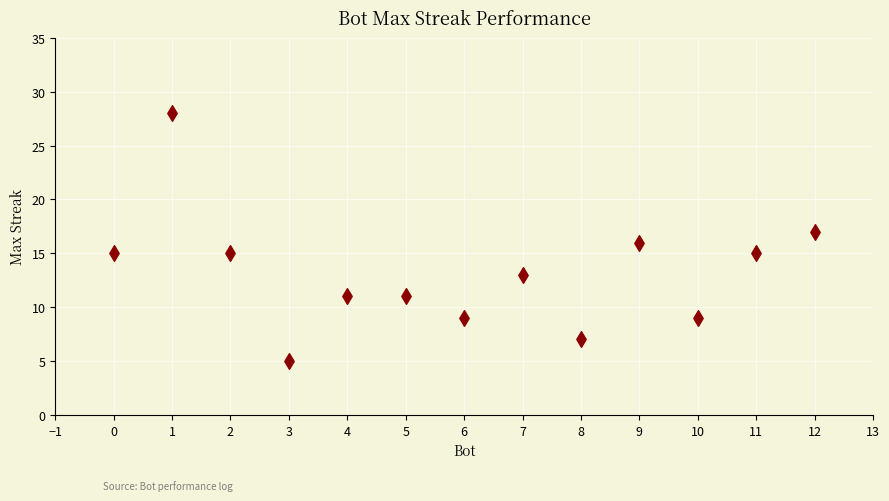

What is the range of Y values (max minus min)?

23